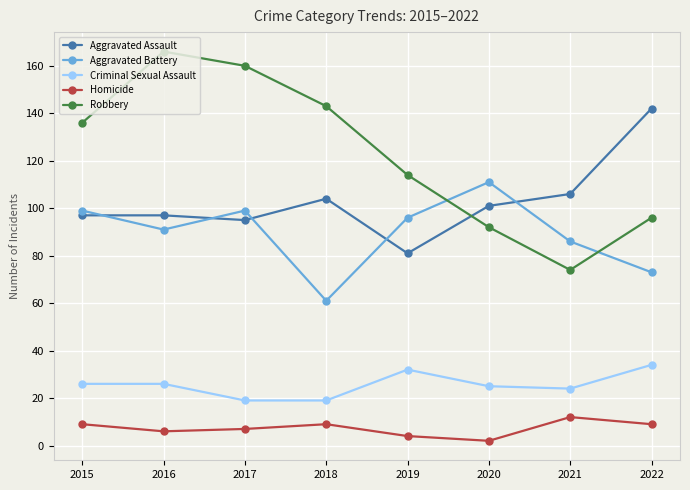

Which series has the largest range (max minus min)?

Robbery